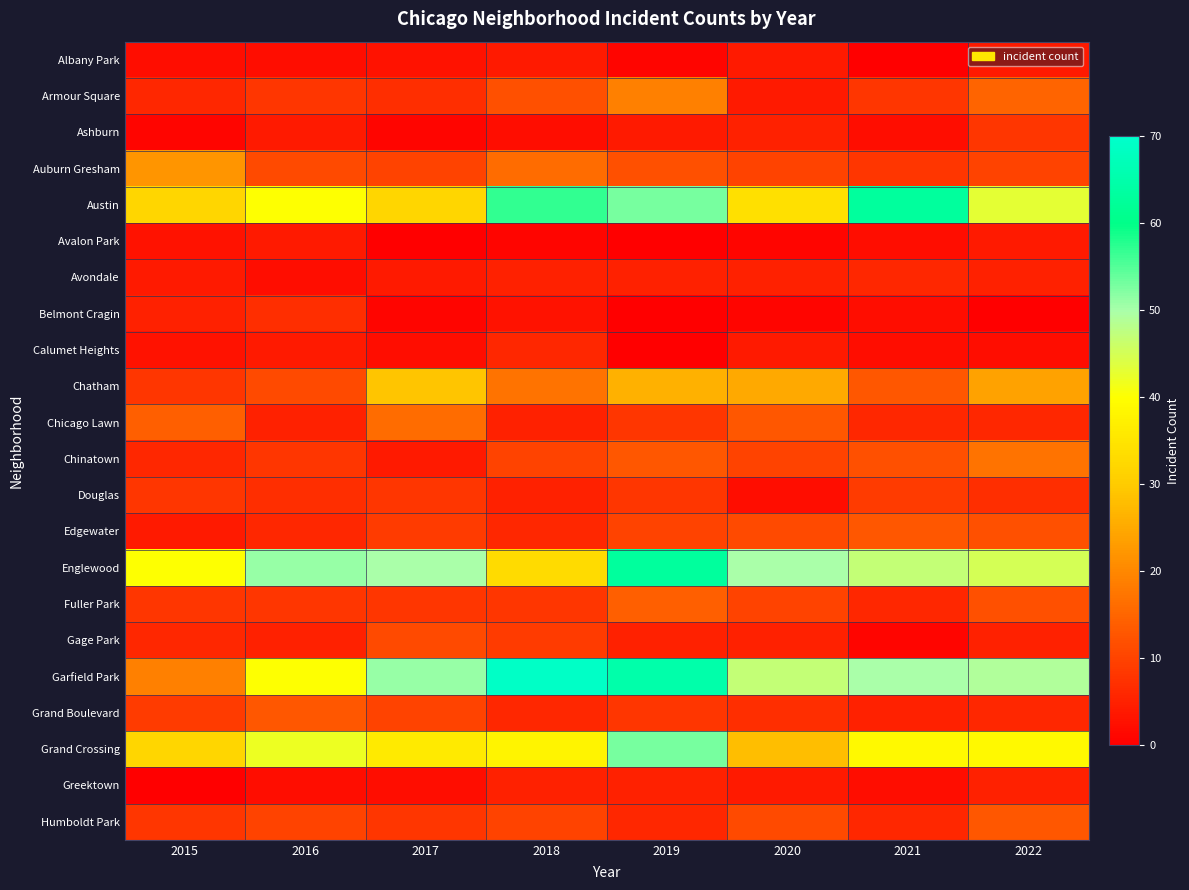

At how many categories does at least one series exceed 44?

7